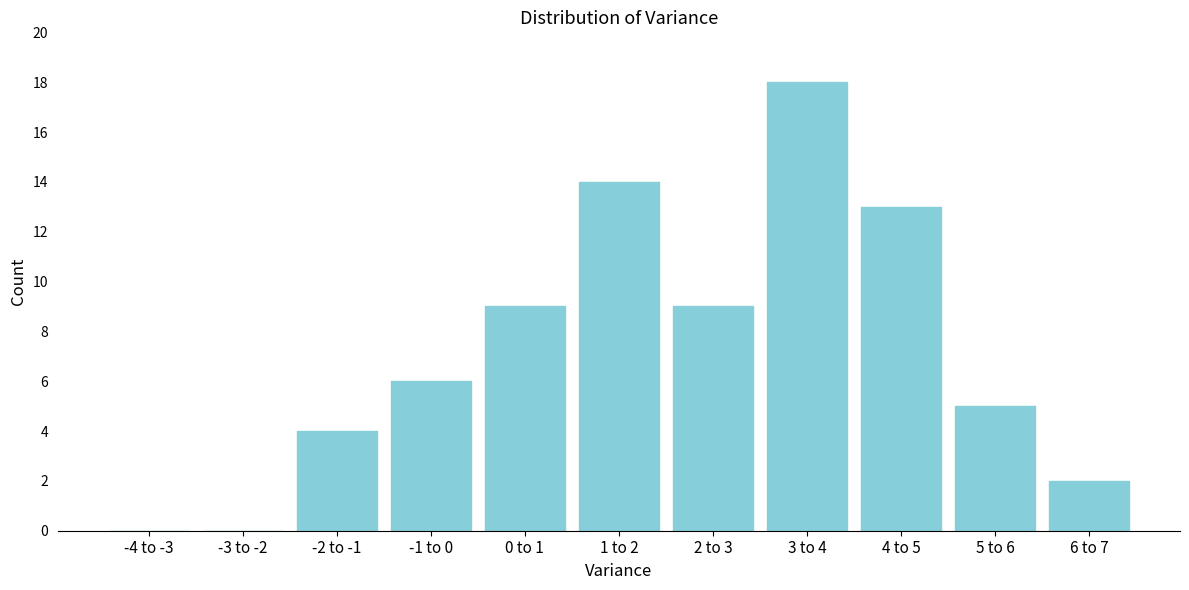

Reading left to right, what are all the values shown in this chart?

-4 to -3=0	-3 to -2=0	-2 to -1=4	-1 to 0=6	0 to 1=9	1 to 2=14	2 to 3=9	3 to 4=18	4 to 5=13	5 to 6=5	6 to 7=2